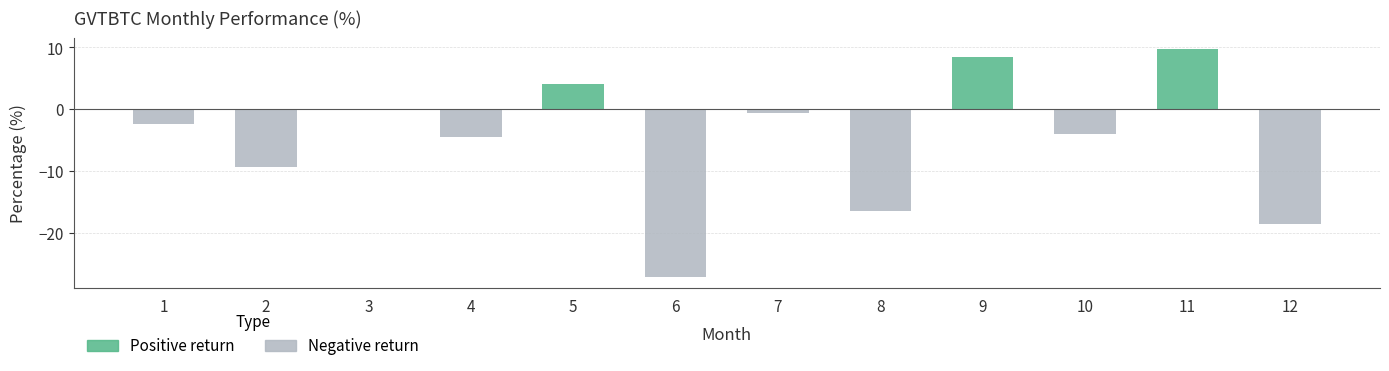

How many categories are shown in the chart?

12